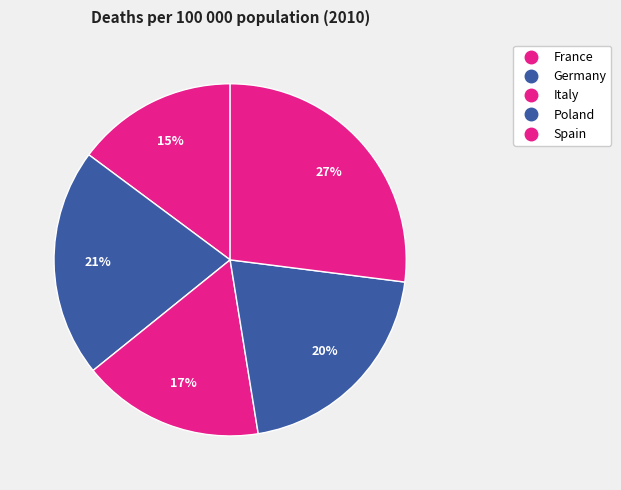

How many slices are in this pie chart?

5